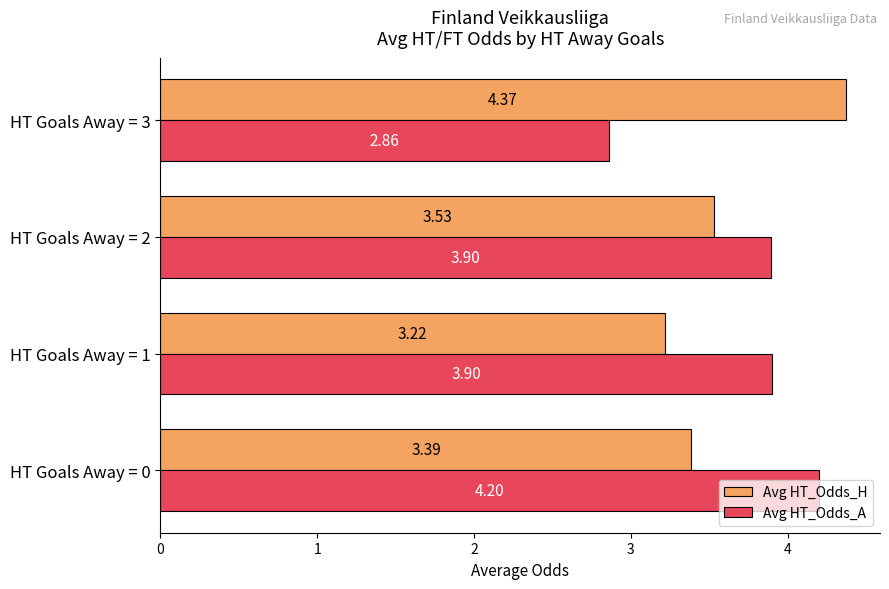

Rank the series by their average value, from lowest to highest.

Avg HT_Odds_H, Avg HT_Odds_A